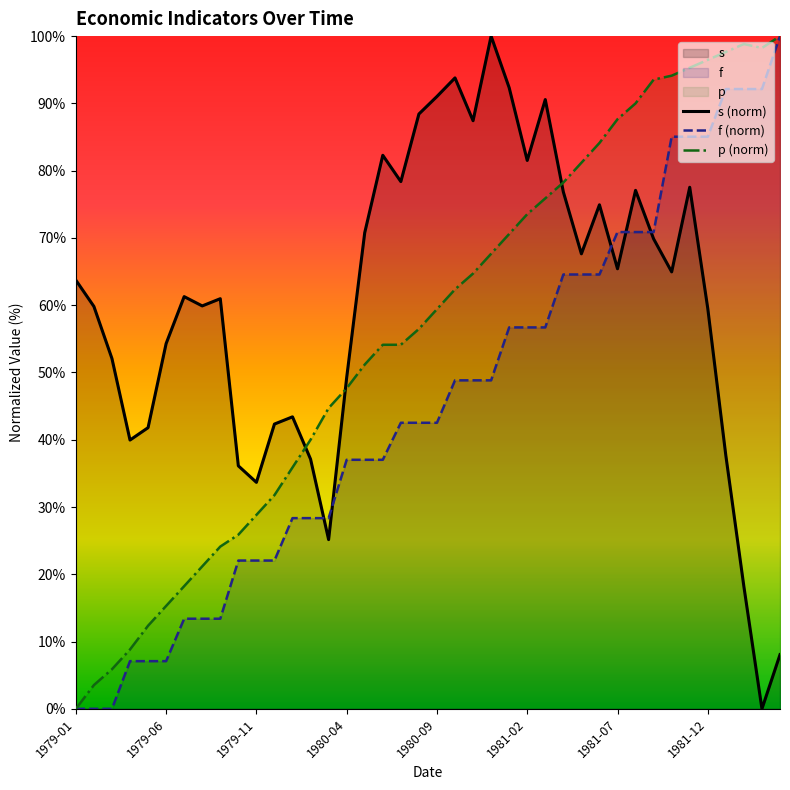

At which label is f (norm) closest to 50?

21